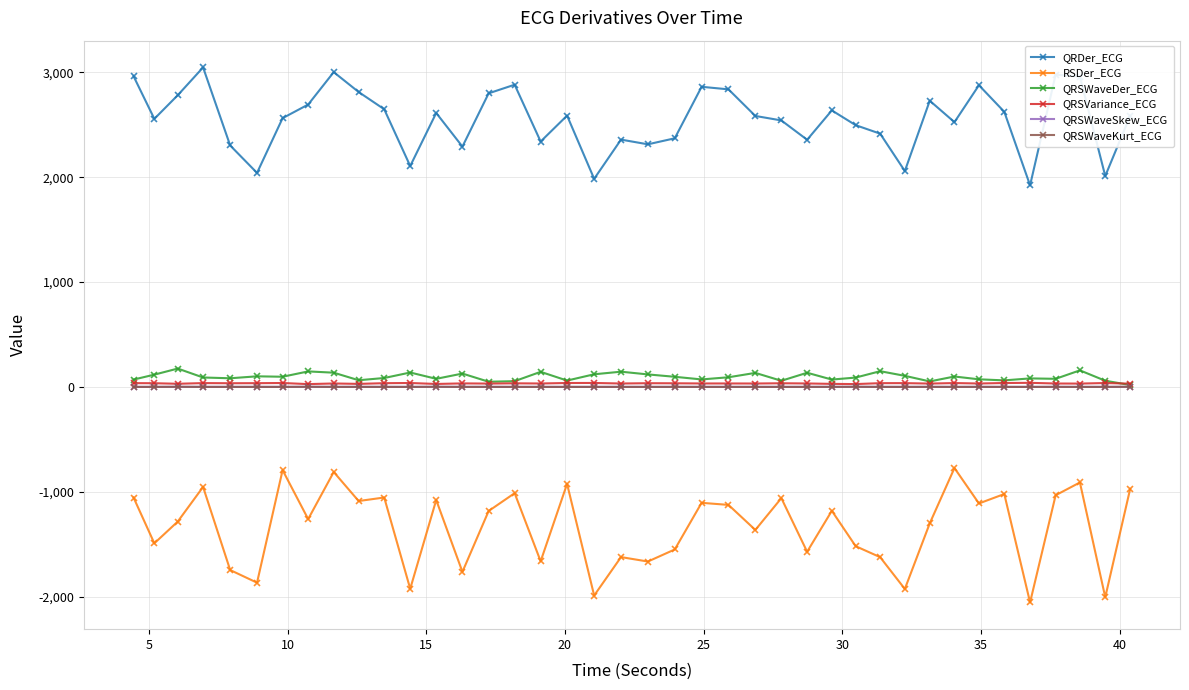

True or false: QRSVariance_ECG has more than 2 points higher than both neighbors.

True